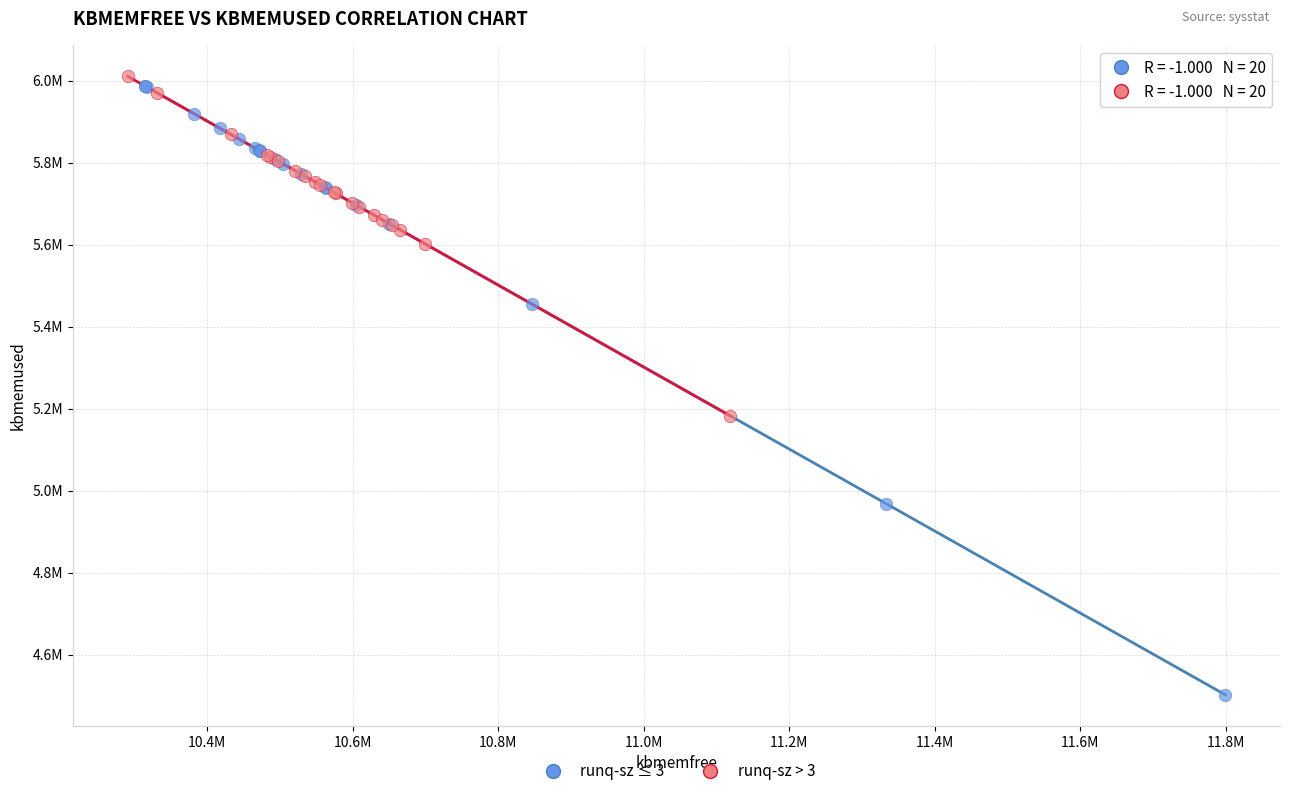

Which series has the widest spread of Y values?

runq-sz ≤ 3